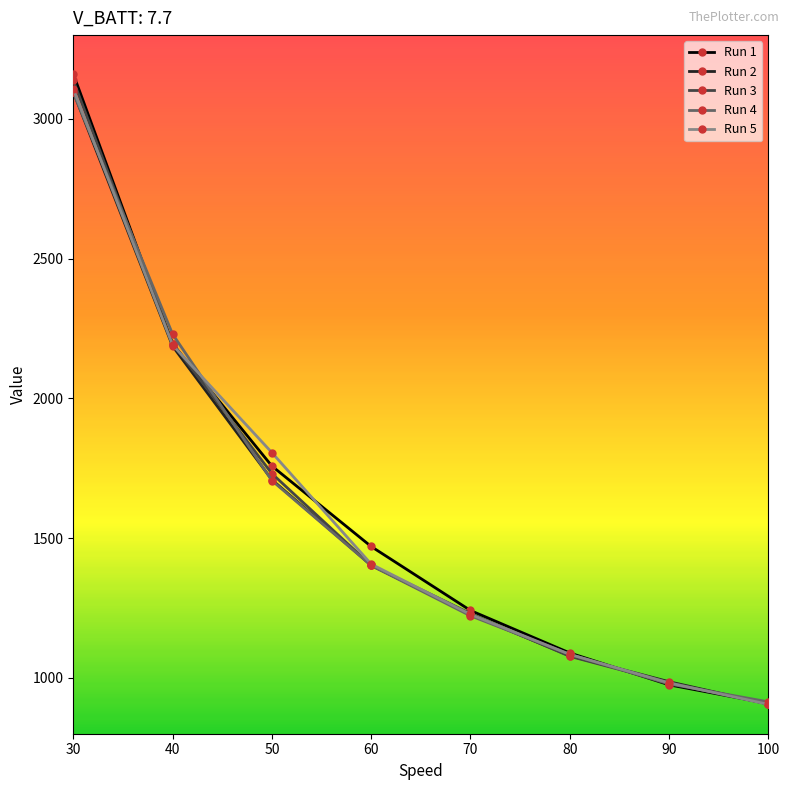

Which series has the widest spread of values?

Run 1